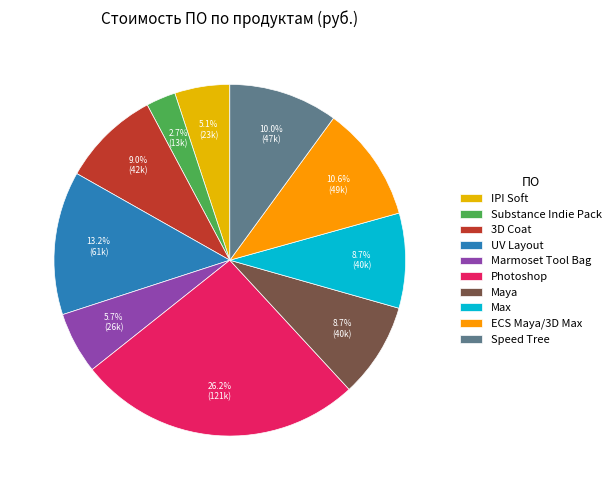

Combined, do IPI Soft and UV Layout account for over 50%?

No